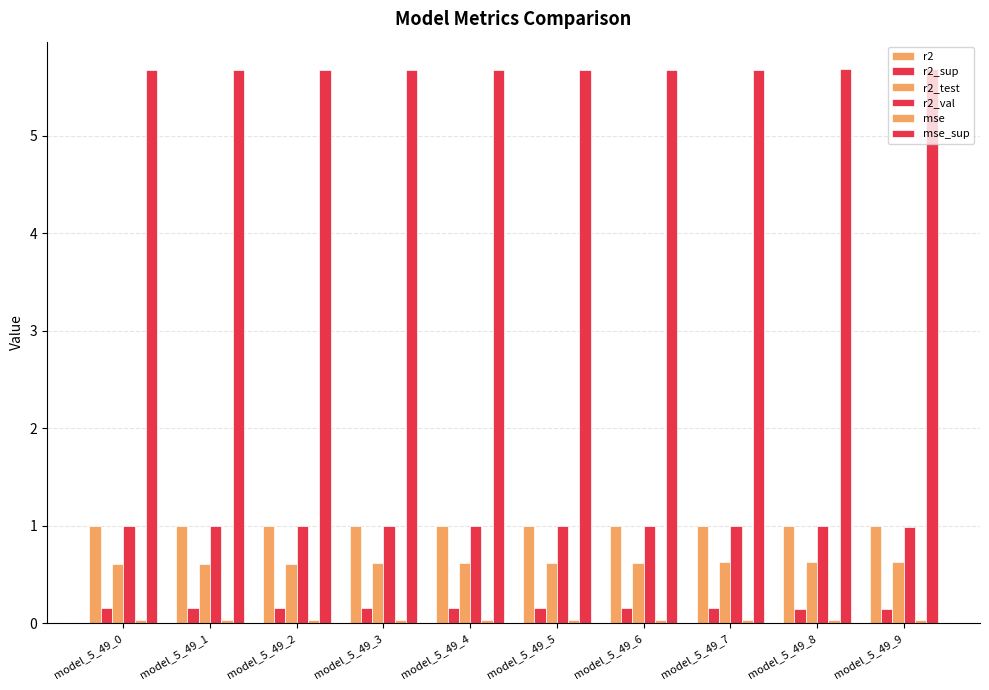

How many series are shown in this chart?

6